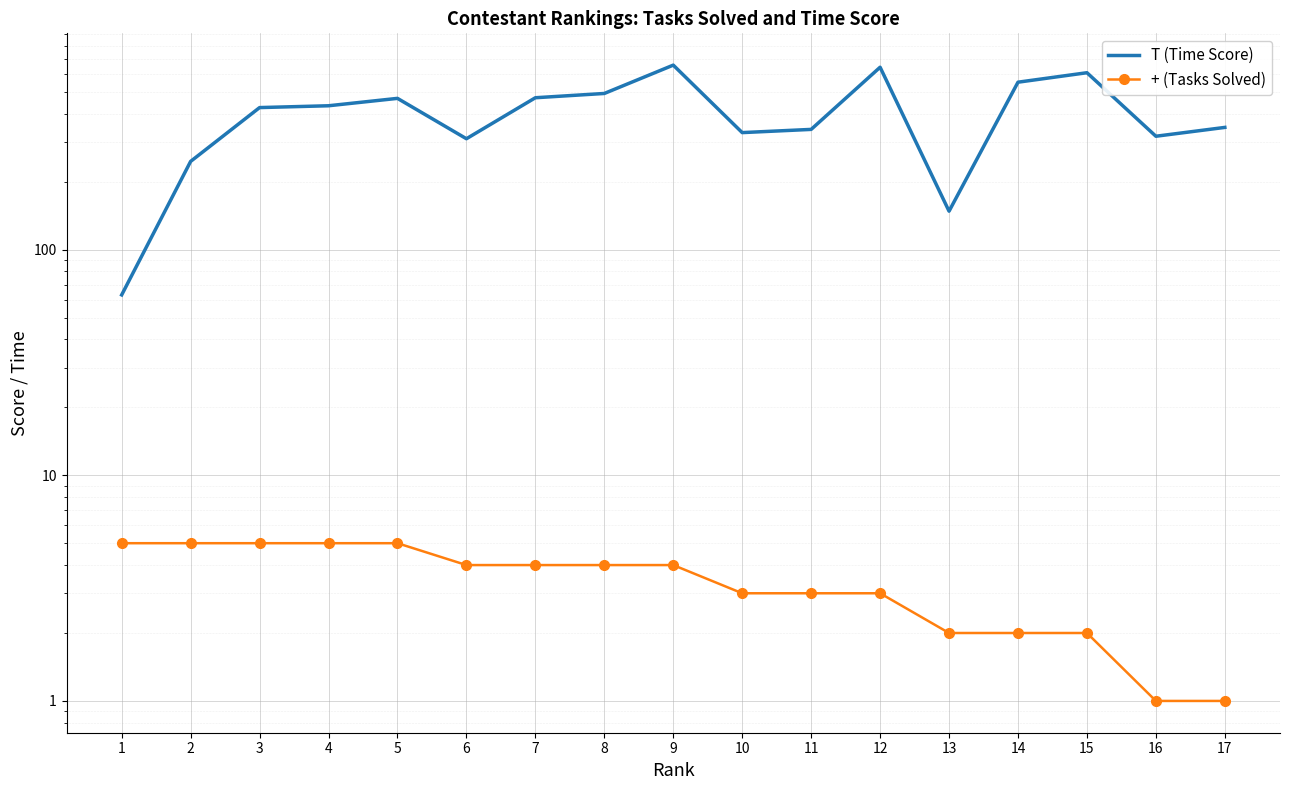

What is the difference between the maximum and minimum values in the T (Time Score) series?

594